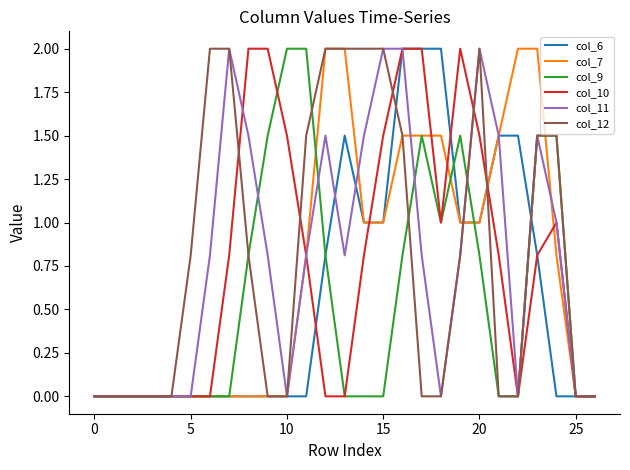

What is the sum of all col_9 values?

15.7